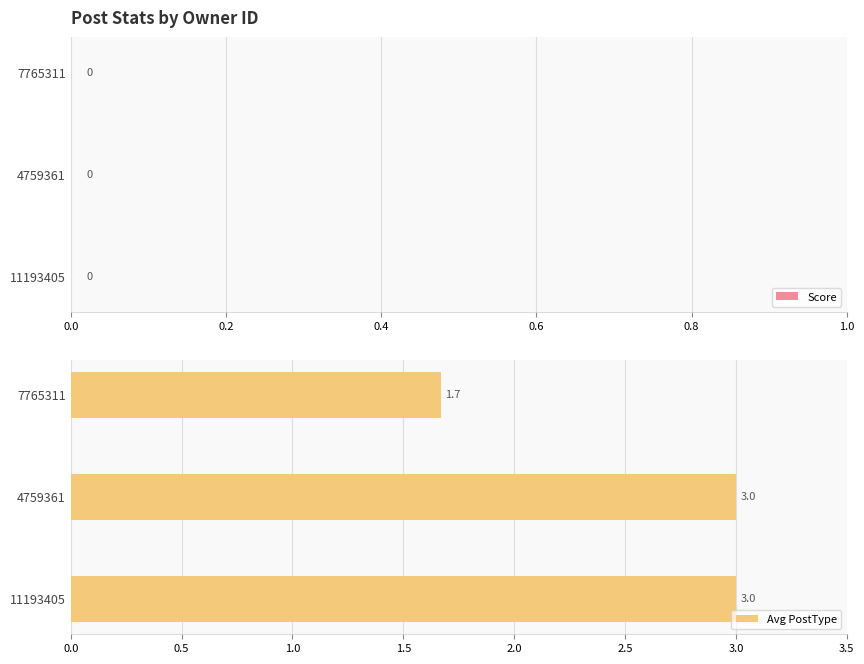

What is the sum of all values?

7.7